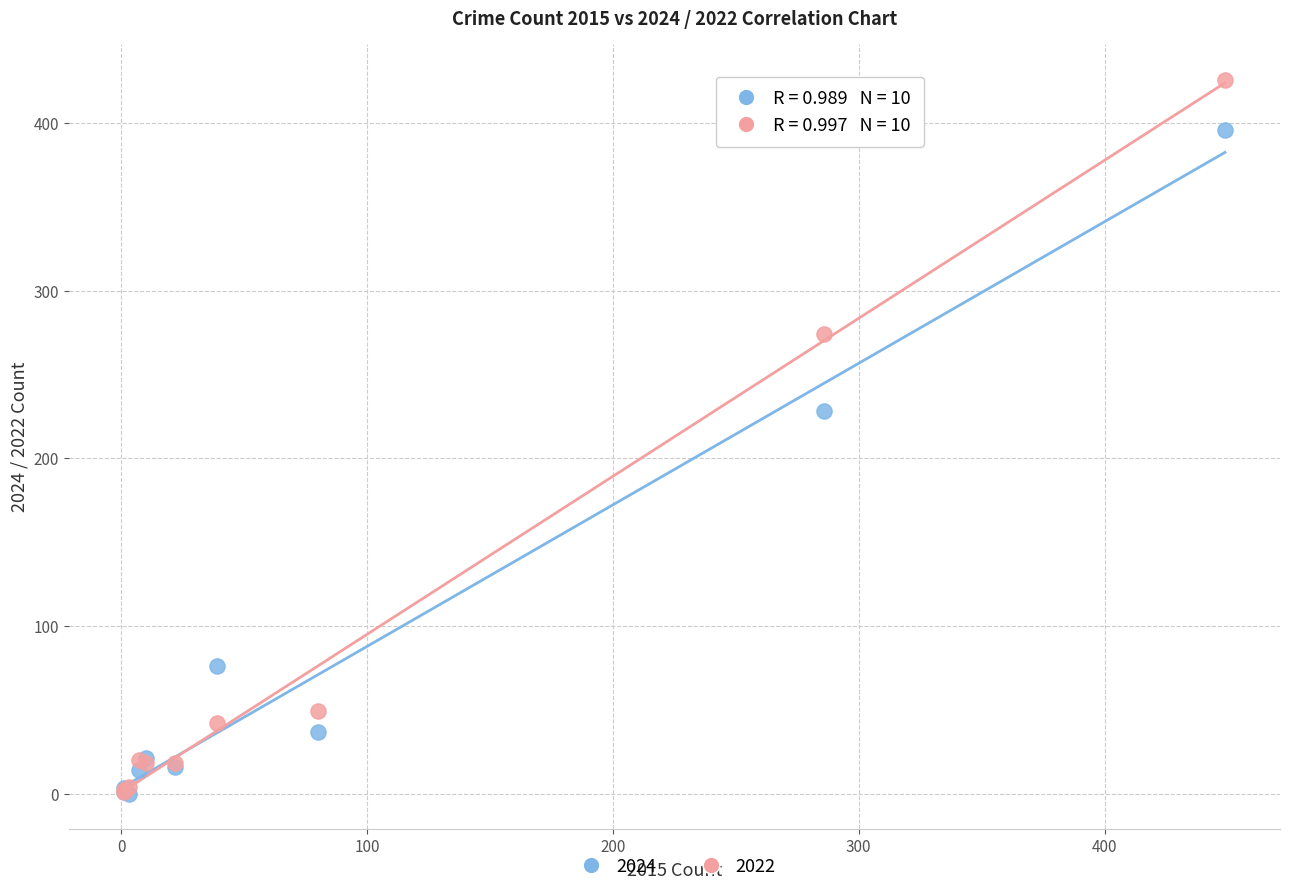

In the 2022 series, what Y value is closest to 213?

274